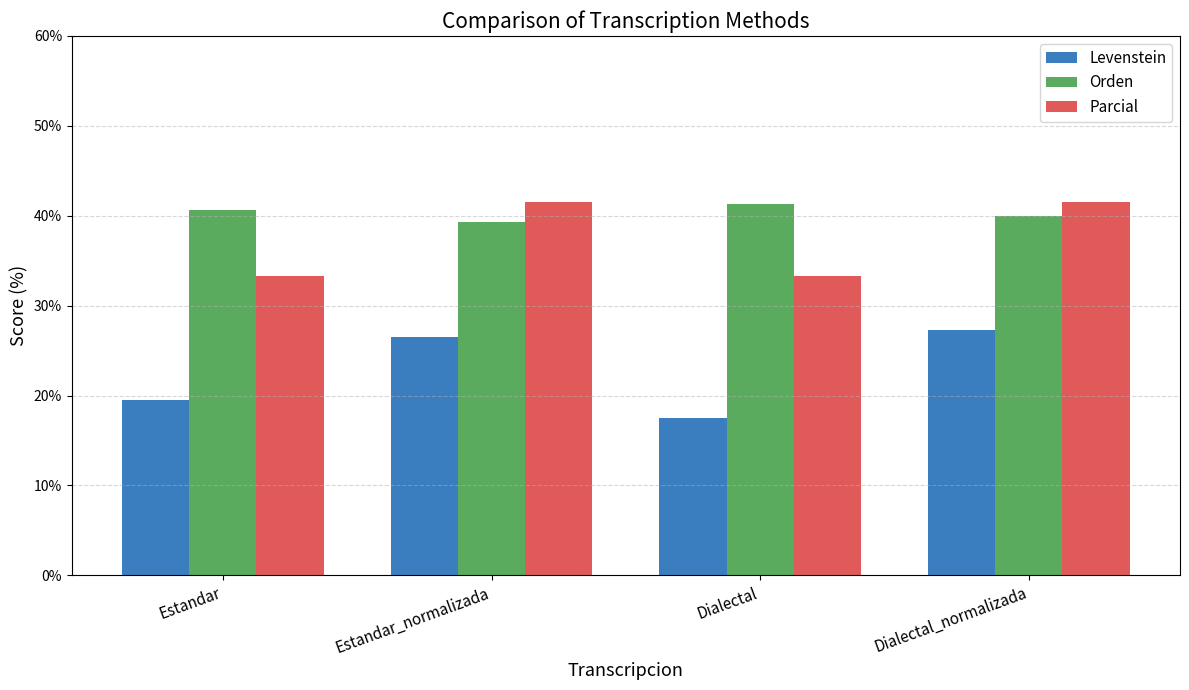

What is the value of the Orden bar at the 2nd from the left?

39.3